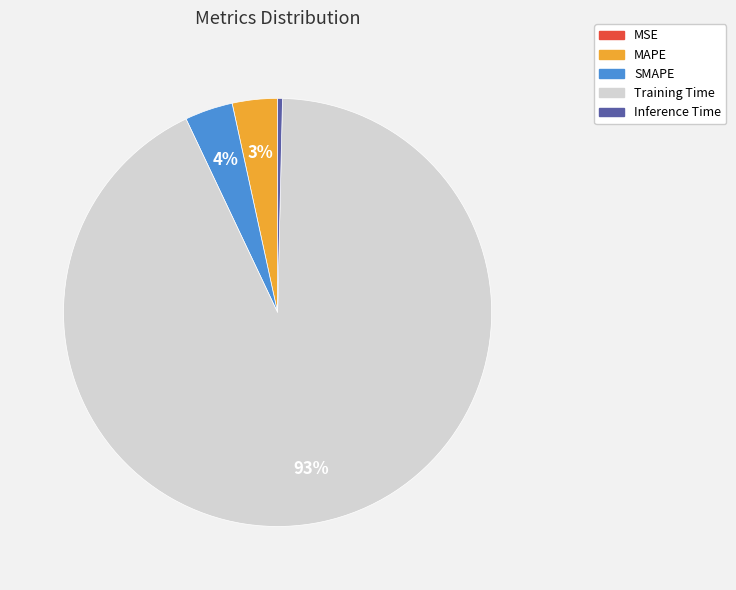

To the nearest percent, what is the average slice percentage?

20%